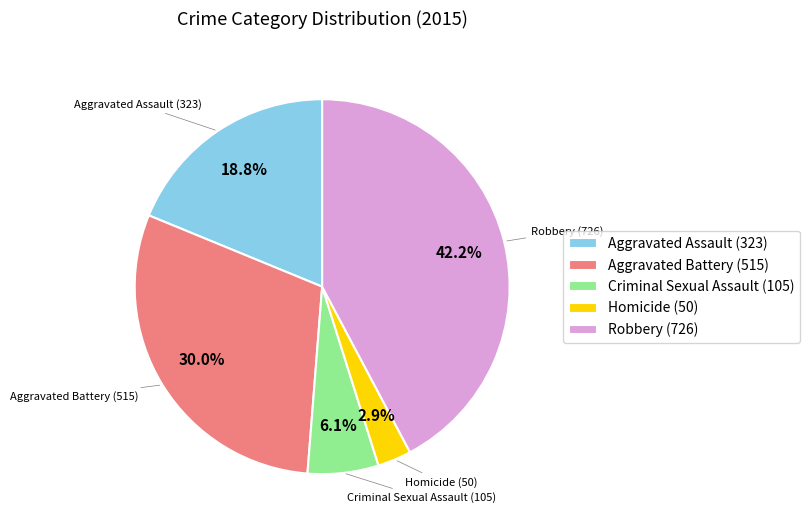

What percentage is the Criminal Sexual Assault slice, to the nearest percent?

6%